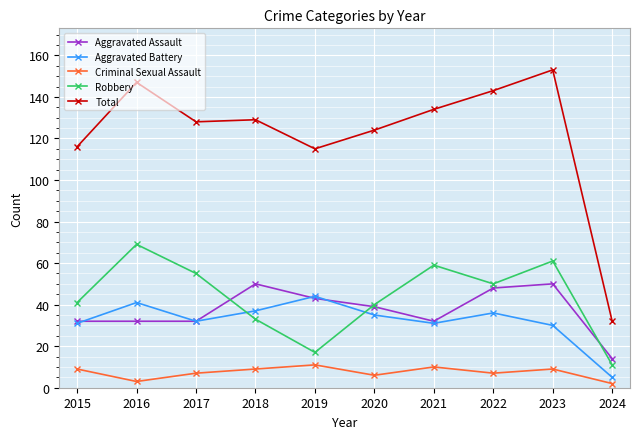

Is it true that Robbery equals 17 at 2019?

True